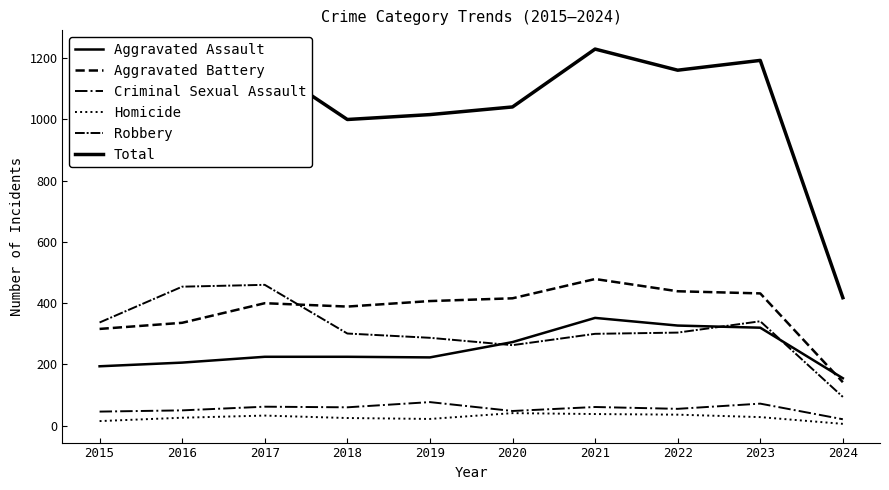

How many lines are shown in the chart?

6